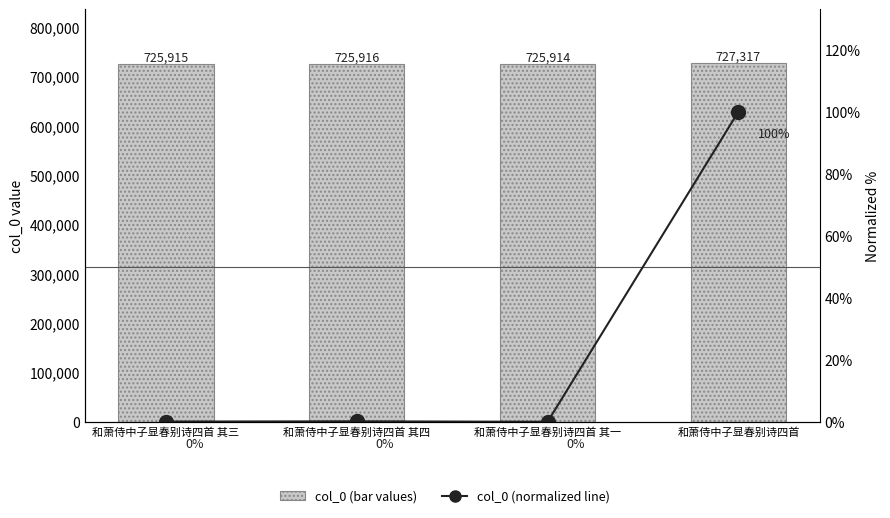

At which category is the sum across all series the highest?

和萧侍中子显春别诗四首